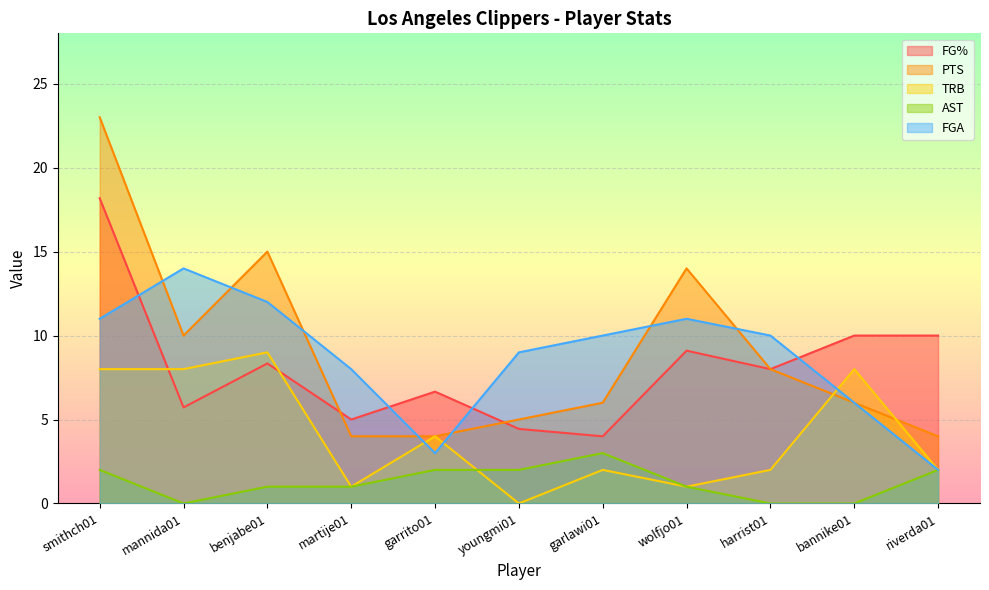

Which series changed the most between harrist01 and riverda01?

FGA